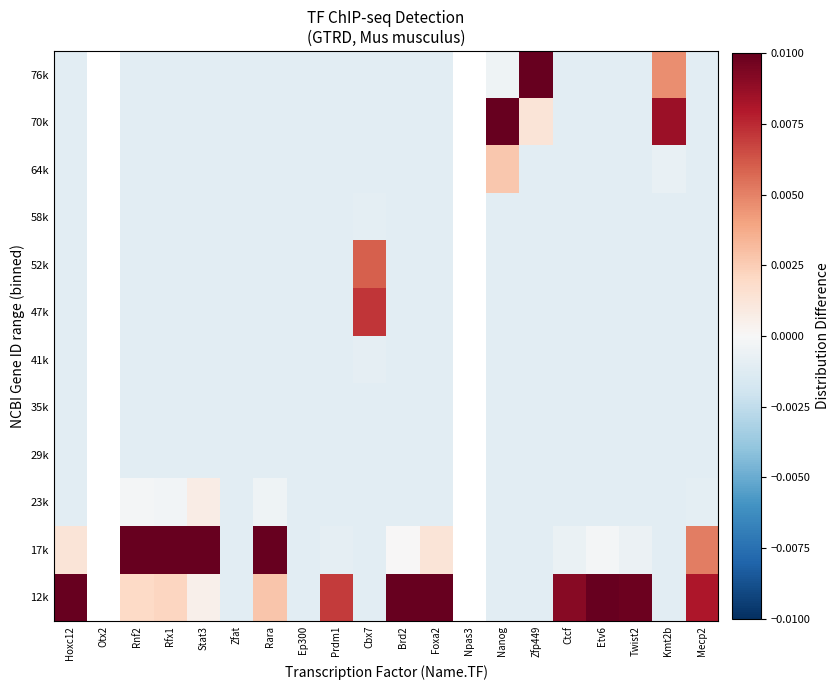

Is it true that 41k equals -0.0 at Rnf2?

True